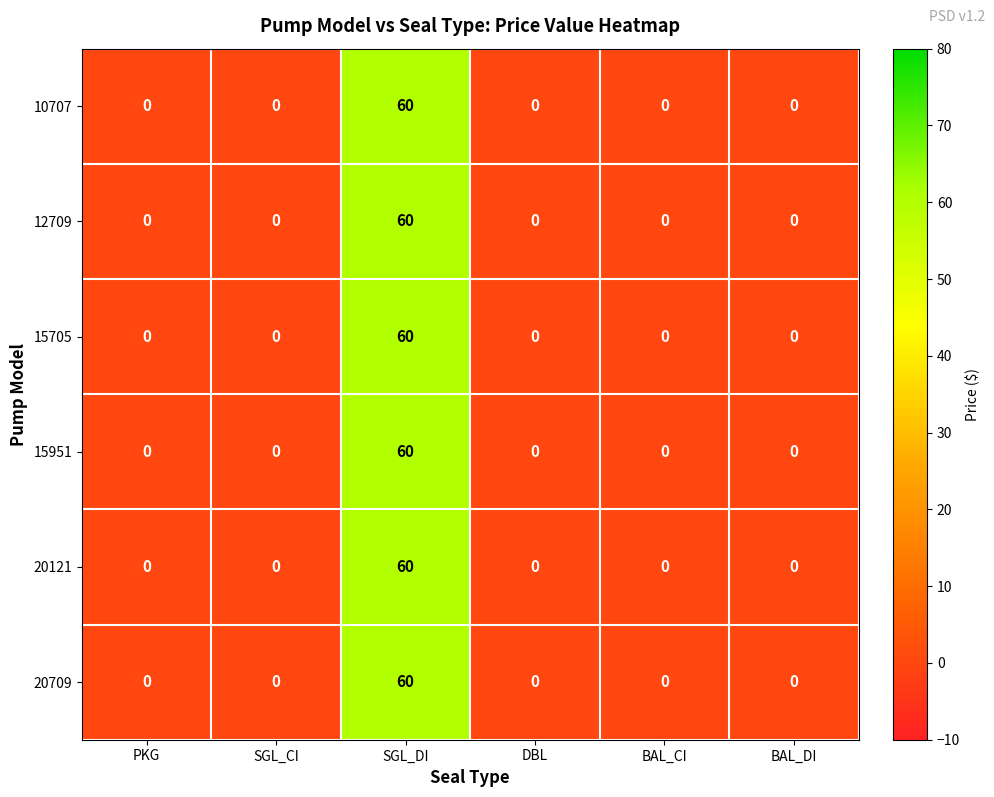

What is the sum of all 20709 values?

60